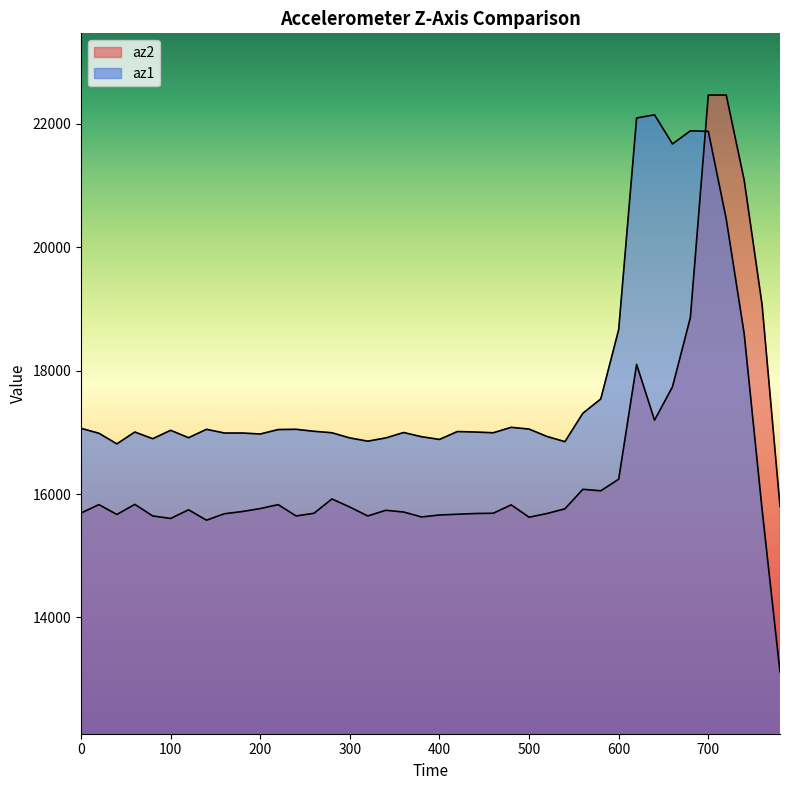

Rank the series by their average value, from lowest to highest.

az2, az1